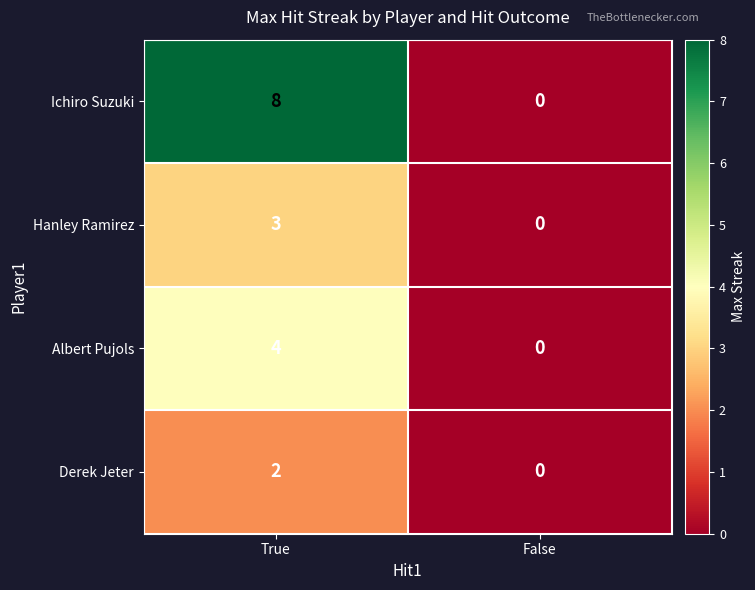

Is the value of Hanley Ramirez at False greater than the value of Derek Jeter at True?

No